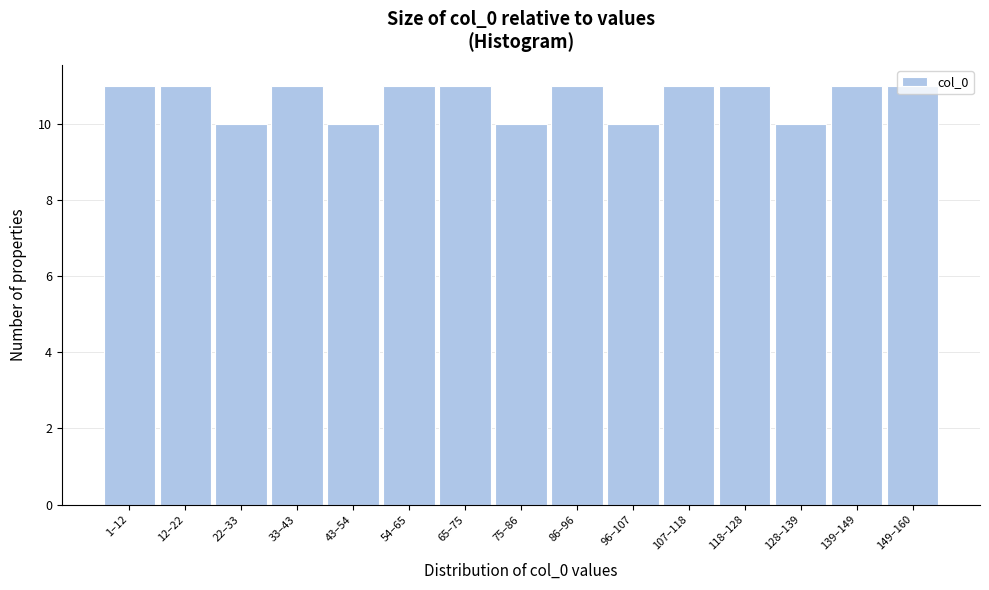

What is the greatest value displayed?

11